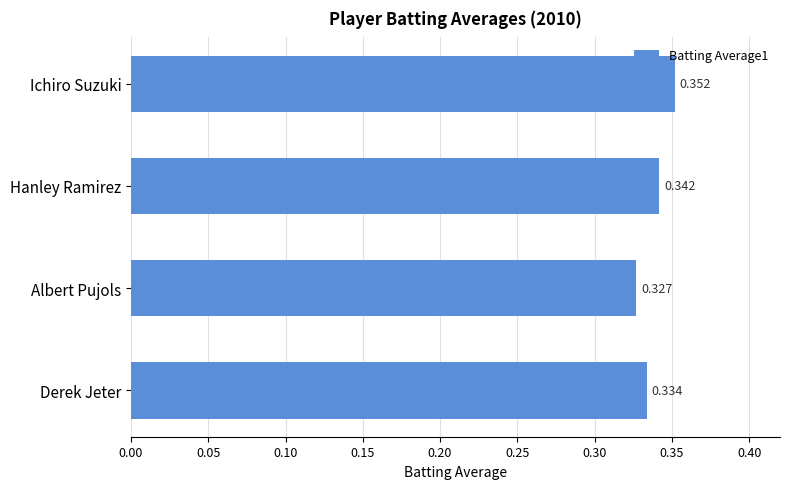

What is the sum of all values?

1.4